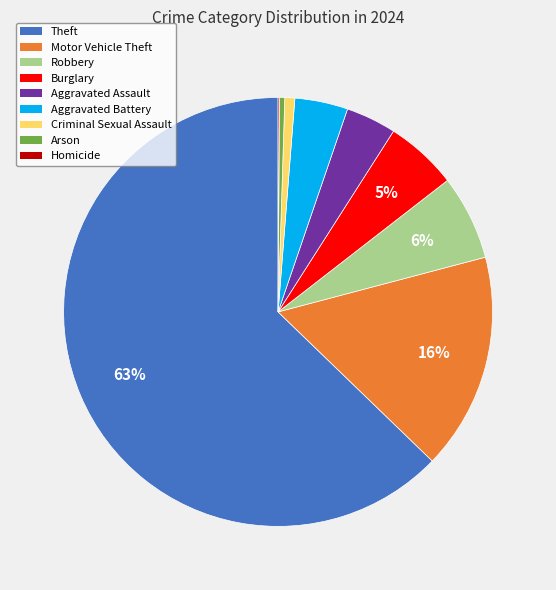

Is the sum of Robbery and Burglary greater than half?

No